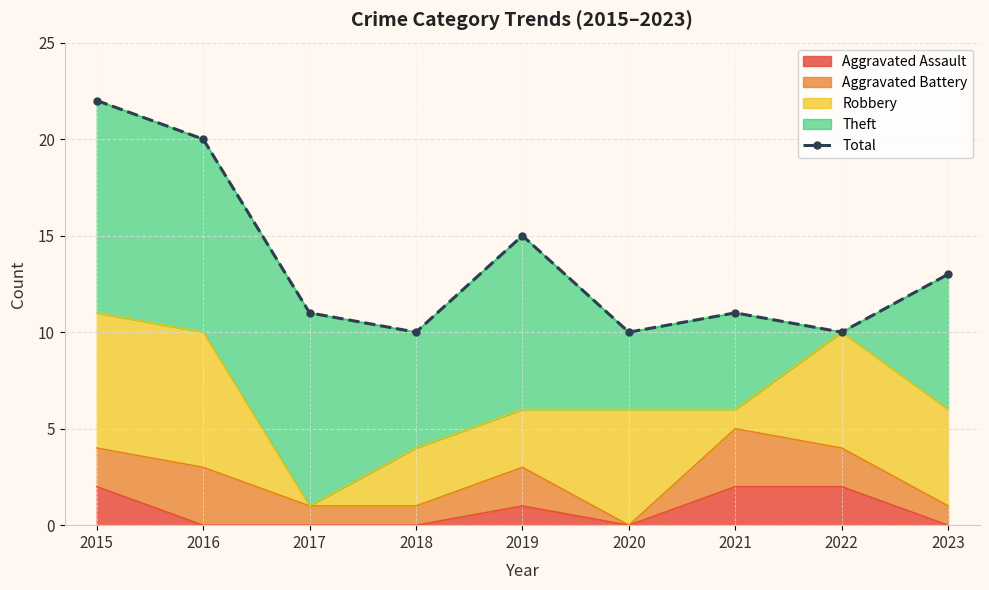

At which label is the value closest to 16?

2019